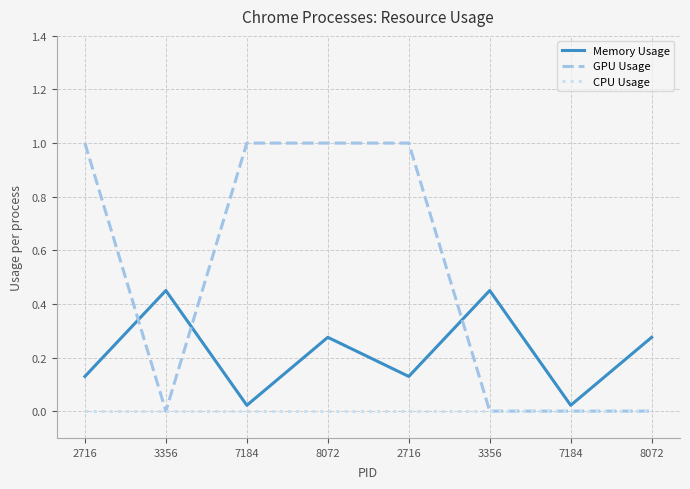

What is the highest value of the GPU Usage series?

1.0